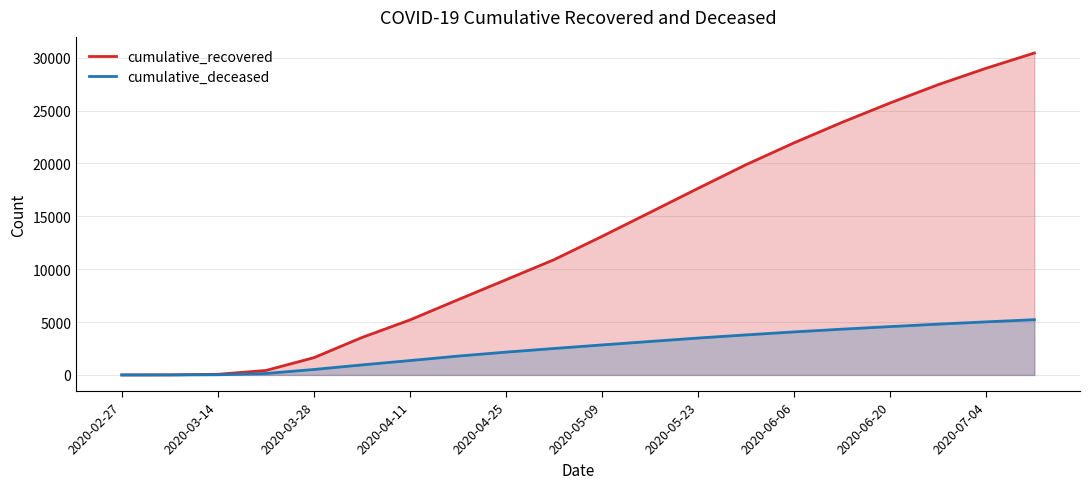

Rank the series by their average value, from lowest to highest.

cumulative_deceased, cumulative_recovered